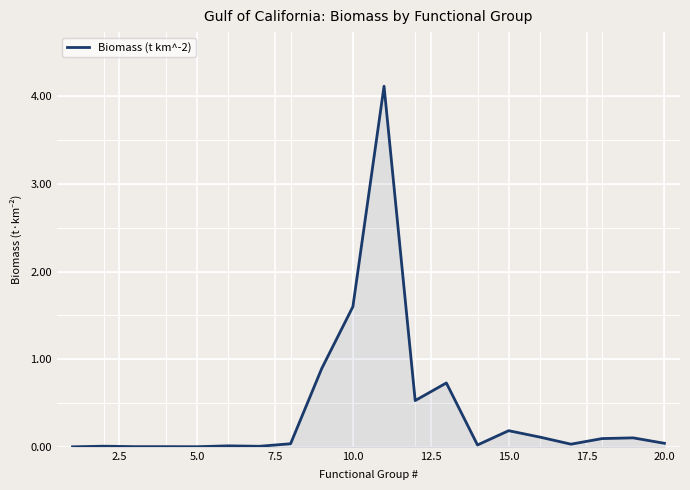

What is the average value?

0.4